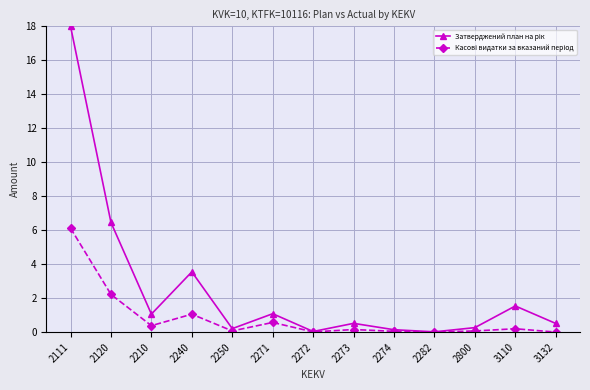

At which category does the chart reach its peak across all series?

2111